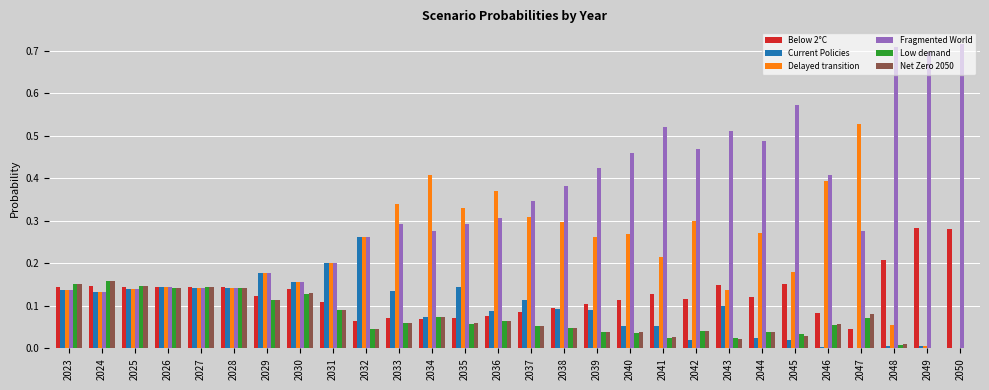

What is the total value across all series at 2029?

0.9